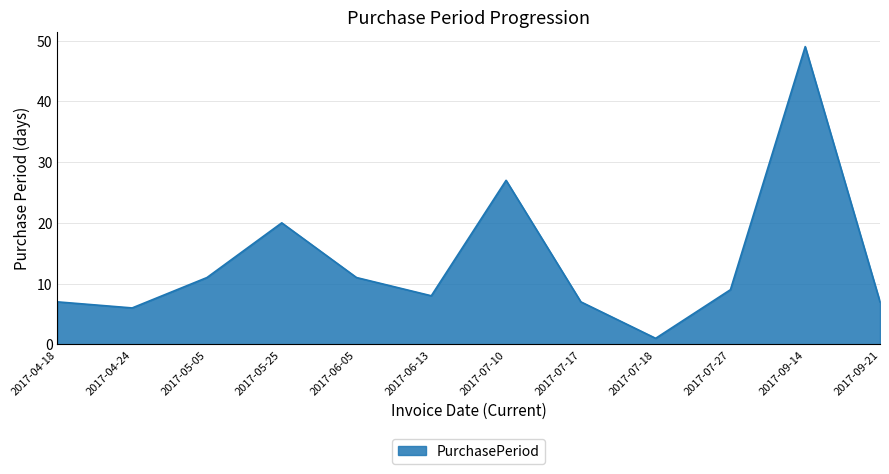

What is the difference between the maximum and minimum values?

48